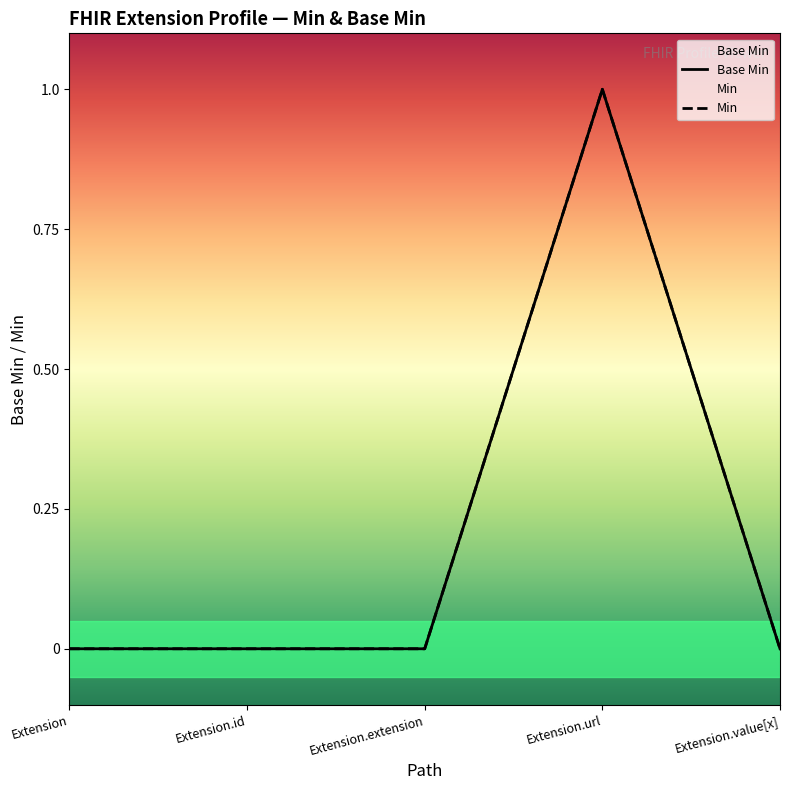

Reading left to right, extract all data points from this chart.

Extension=0	Extension.id=0	Extension.extension=0	Extension.url=1	Extension.value[x]=0